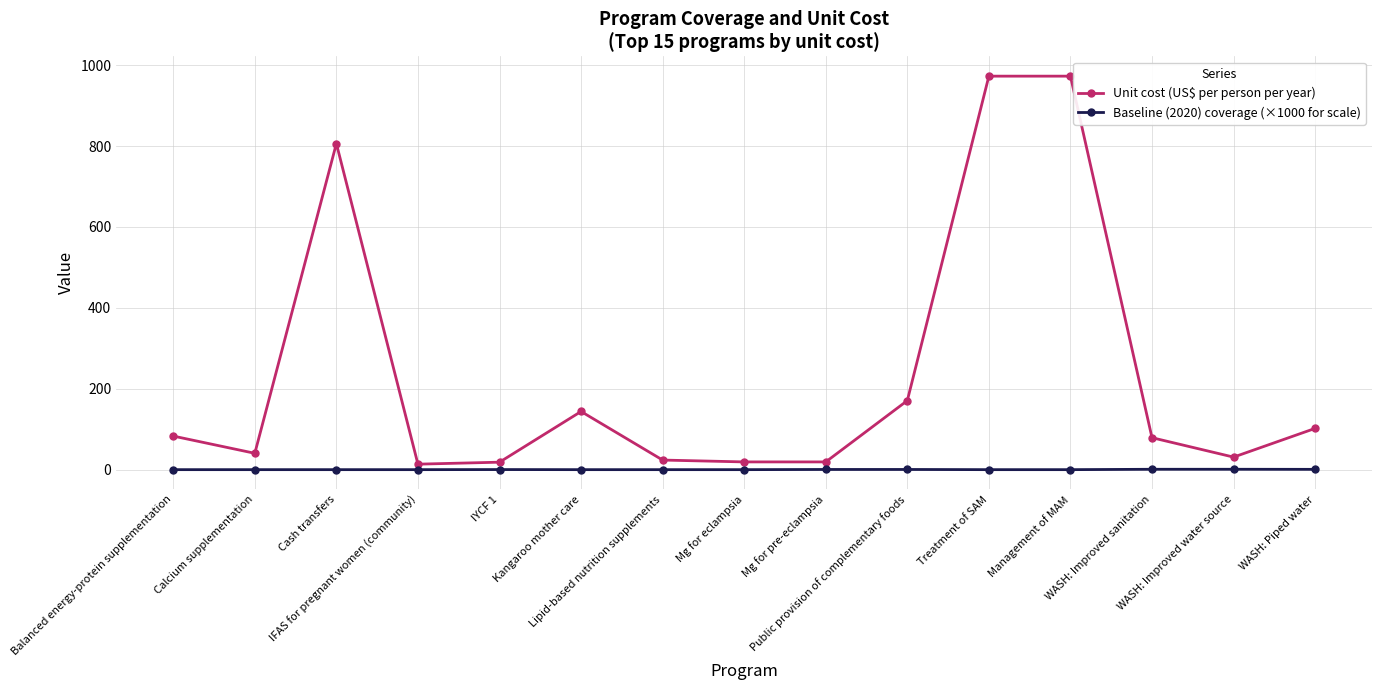

In Baseline (2020) coverage (×1000 for scale), how many points are higher than both neighbors (excluding endpoints)?

3